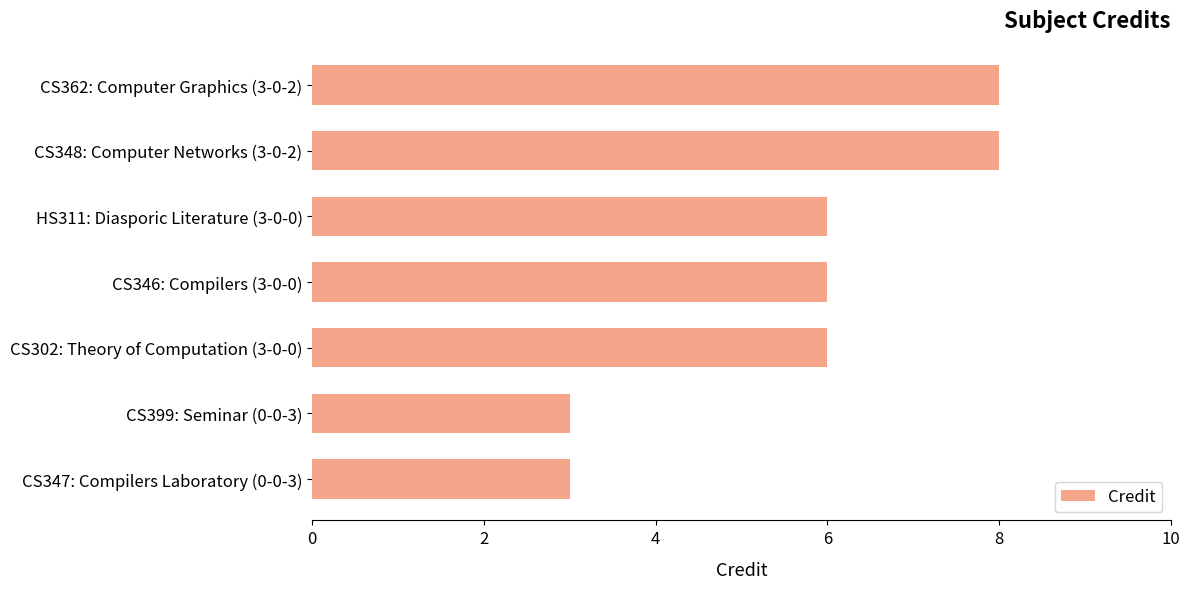

Which has a higher value, CS348: Computer Networks (3-0-2) or HS311: Diasporic Literature (3-0-0)?

CS348: Computer Networks (3-0-2)